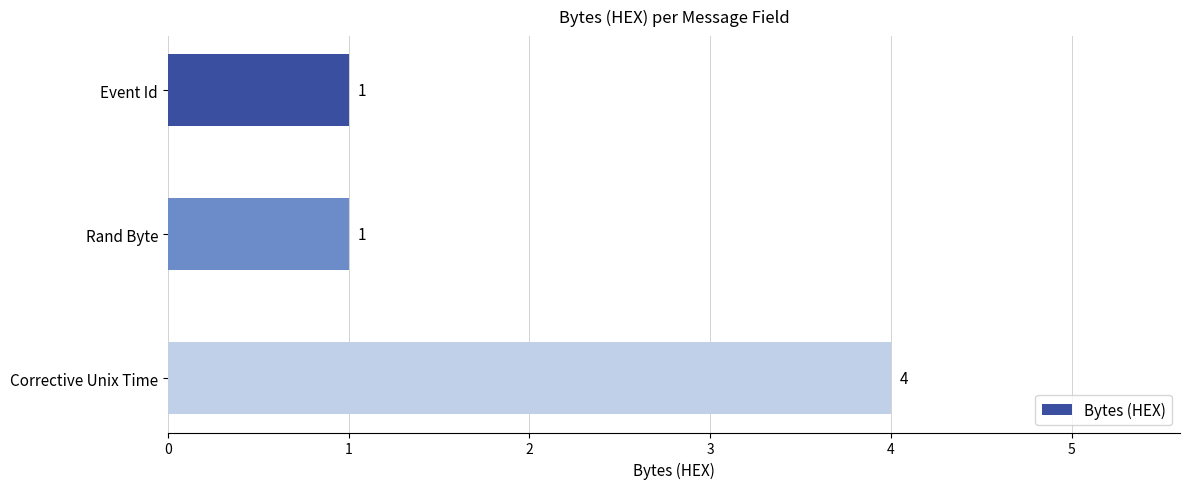

What is the difference between the maximum and minimum values?

3